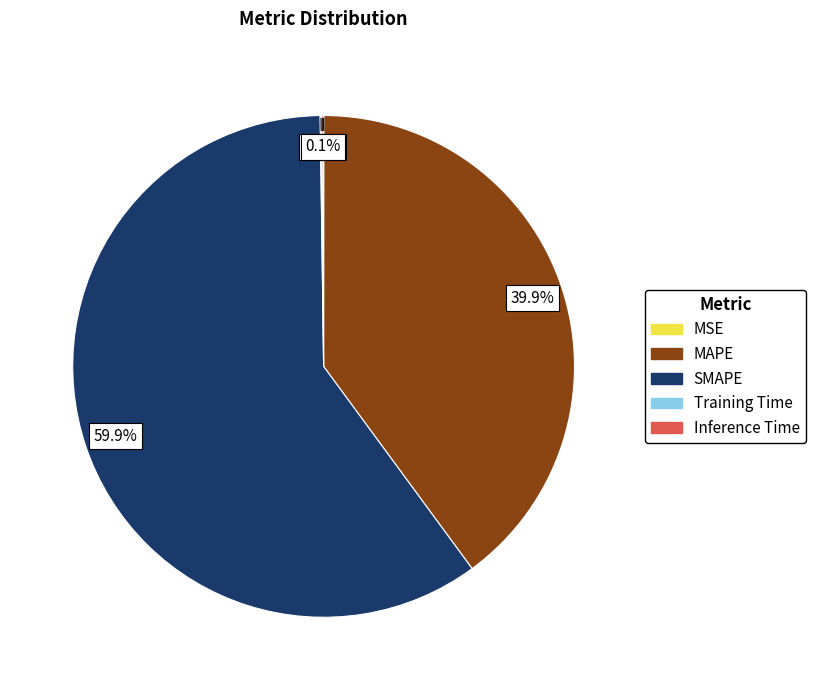

Which slice is the largest?

SMAPE